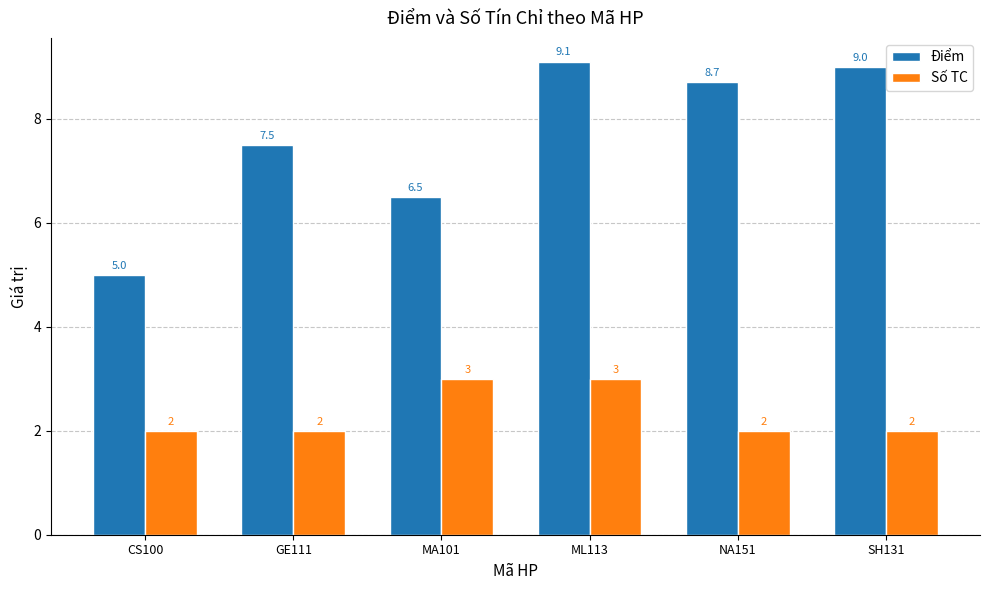

Rank the categories by Điểm value from highest to lowest.

ML113, SH131, NA151, GE111, MA101, CS100